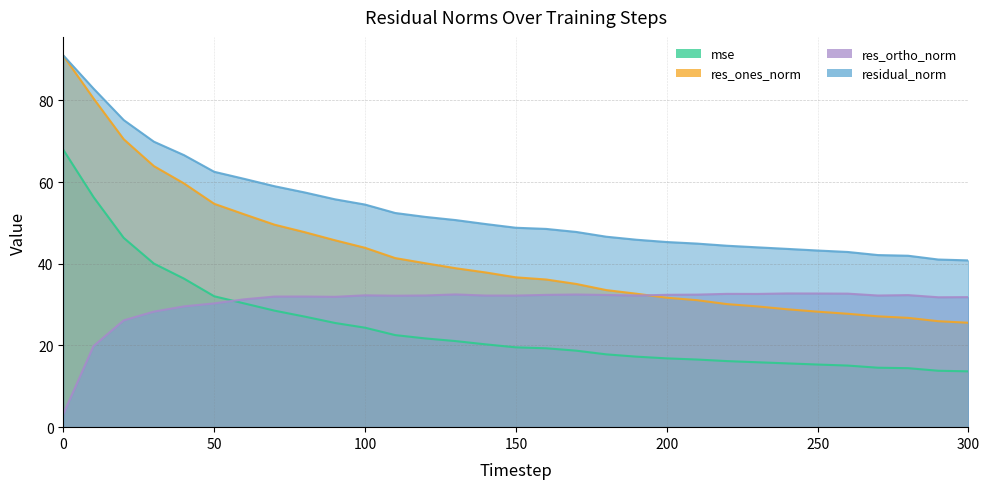

List the labels in order of res_ones_norm value, smallest first.

300, 290, 280, 270, 260, 250, 240, 230, 220, 210, 200, 190, 180, 170, 160, 150, 140, 130, 120, 110, 100, 90, 80, 70, 60, 50, 40, 30, 20, 10, 0